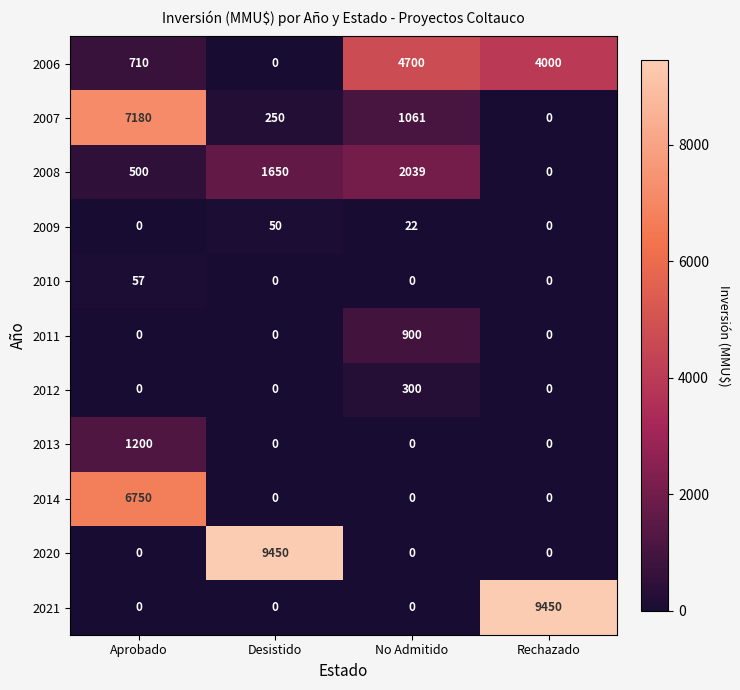

What is the difference between the maximum and minimum values in the 2008 series?

2039